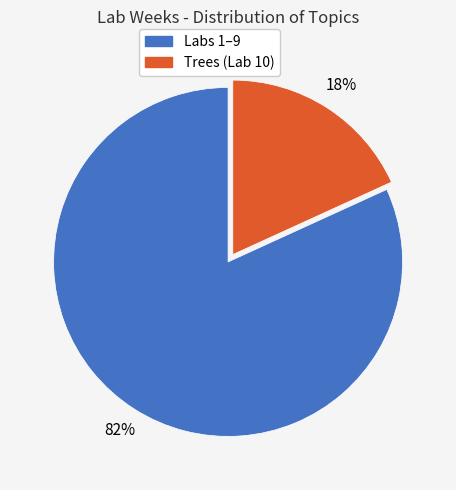

To the nearest percent, what is the average slice percentage?

50%